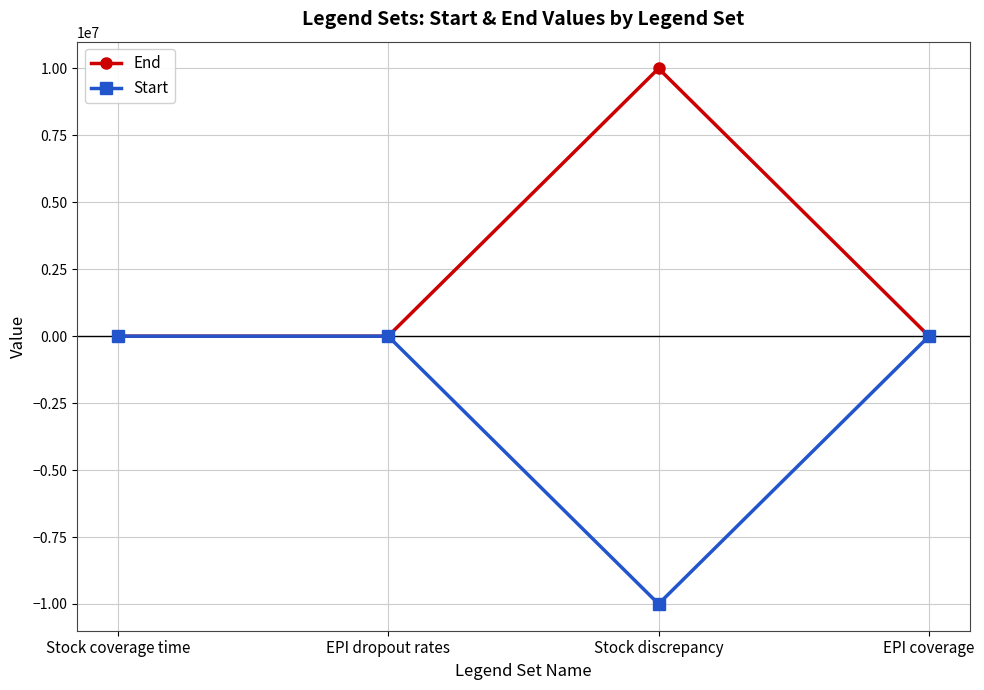

Where does the End series first go above 1000?

Stock discrepancy